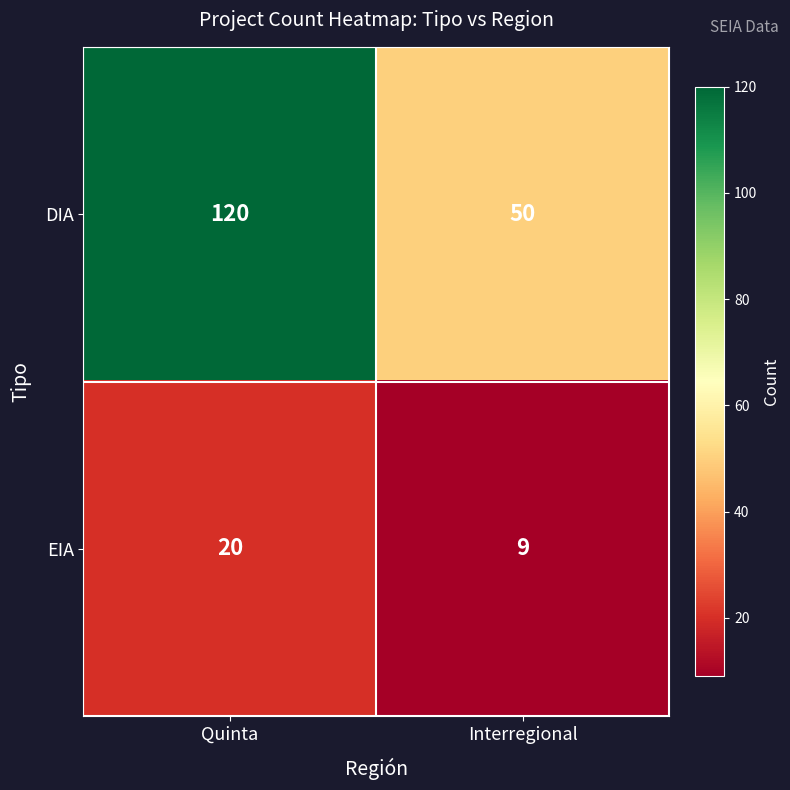

What is the total value across all series at Quinta?

140